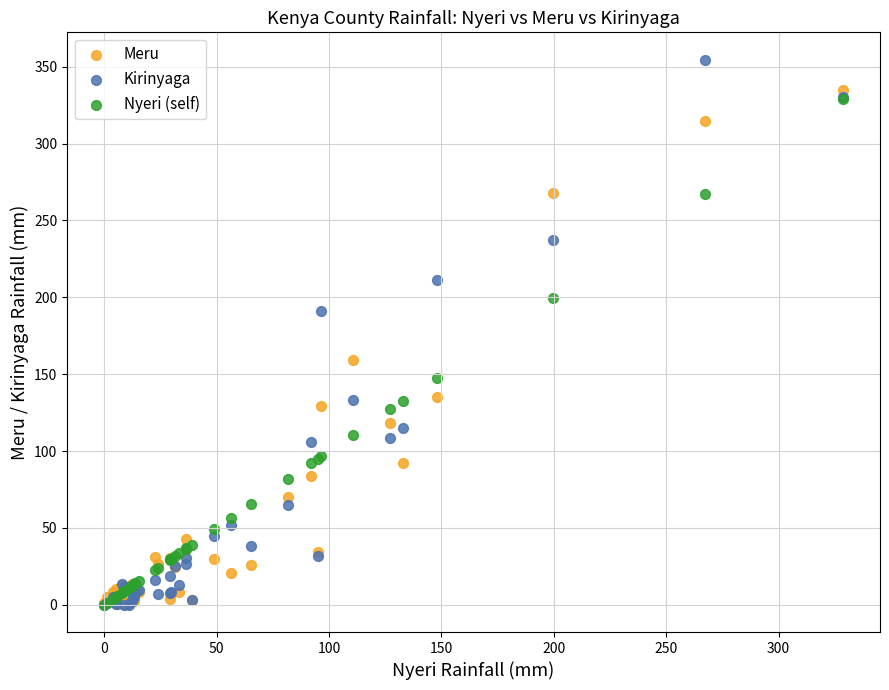

In the Nyeri (self) series, what Y value is closest to 164?

147.8